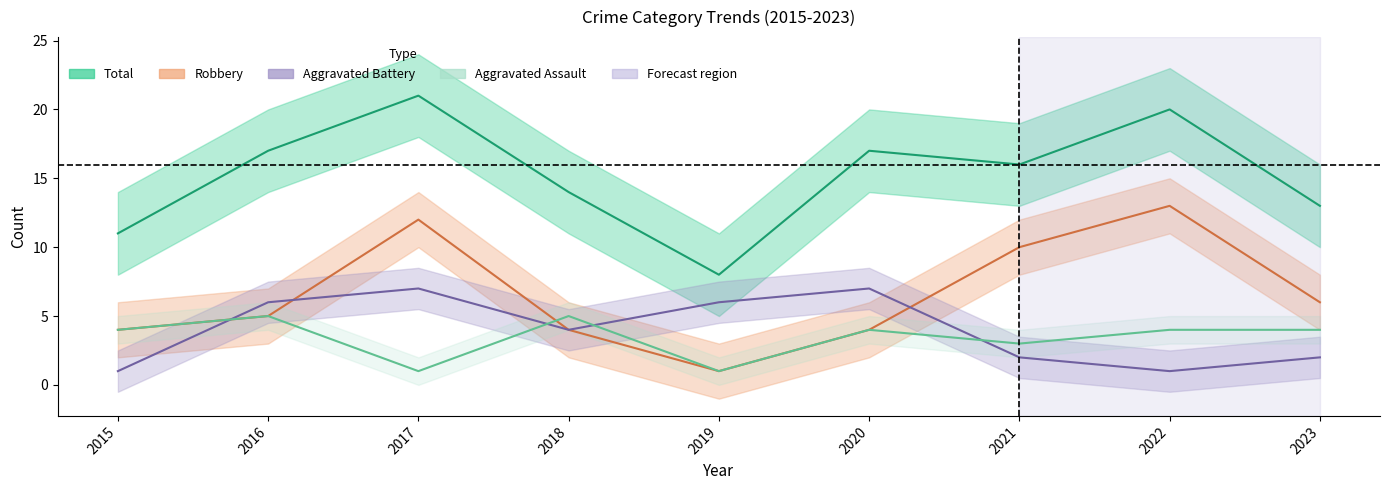

What is the difference between the maximum and minimum values in the Aggravated Battery series?

6